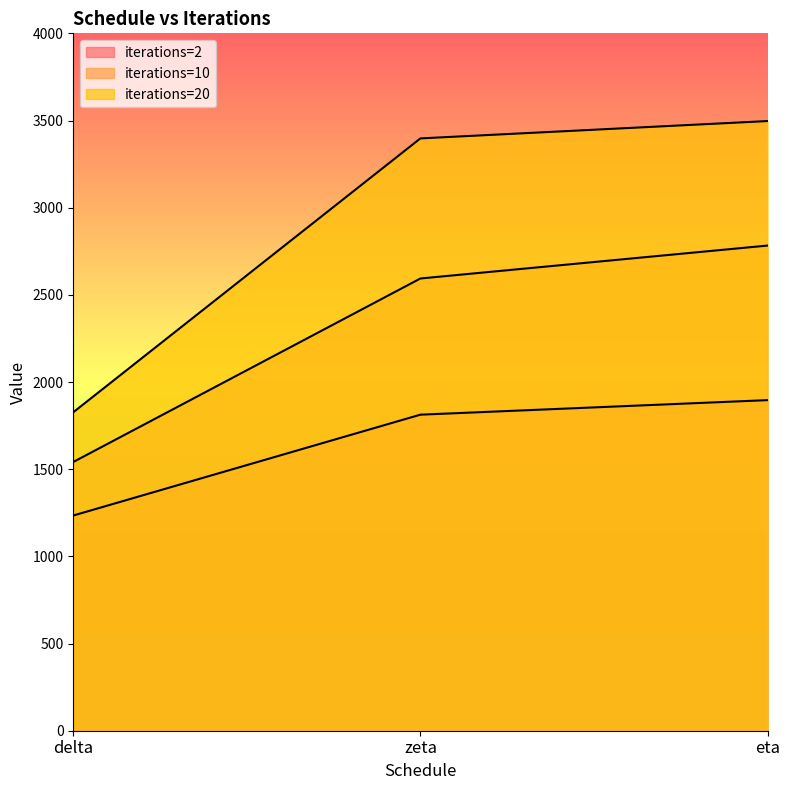

What is the difference between the highest and lowest values at zeta?

1584.6